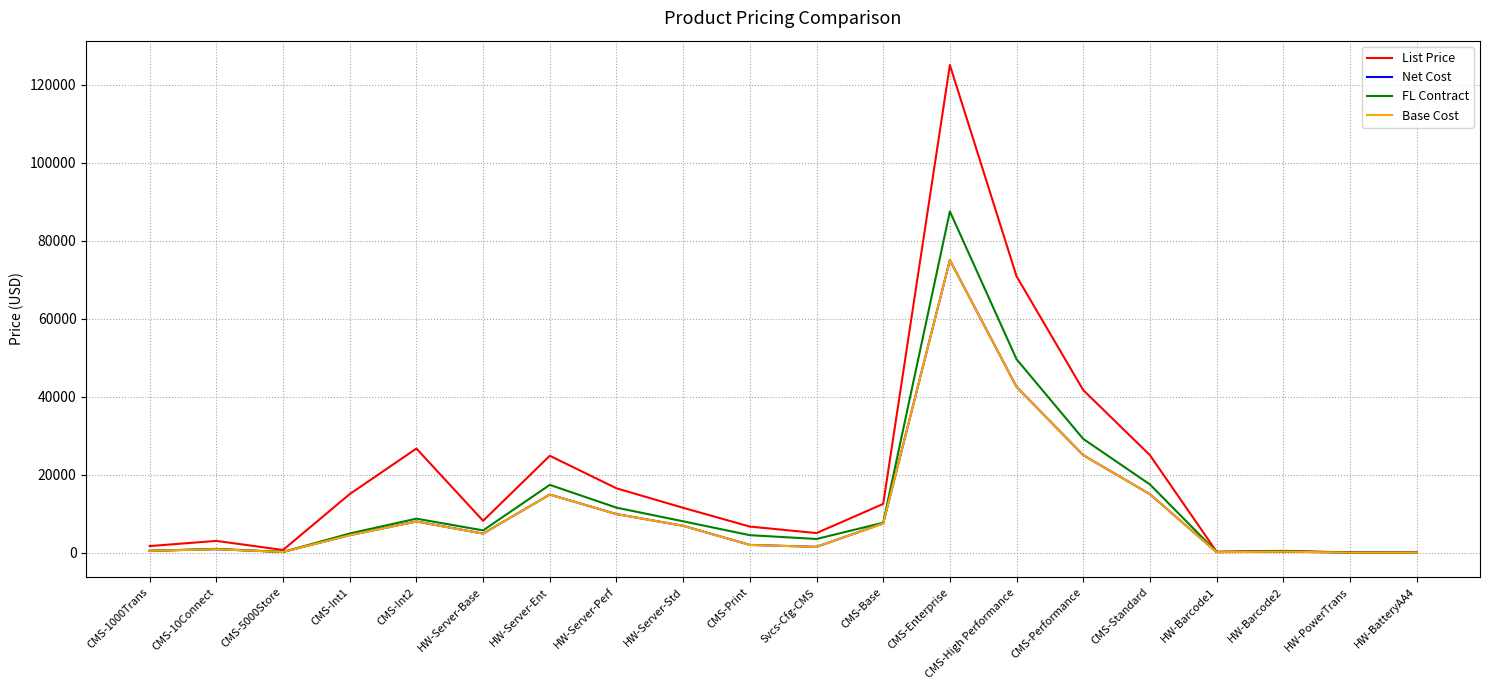

What is the greatest value displayed?

125020.0